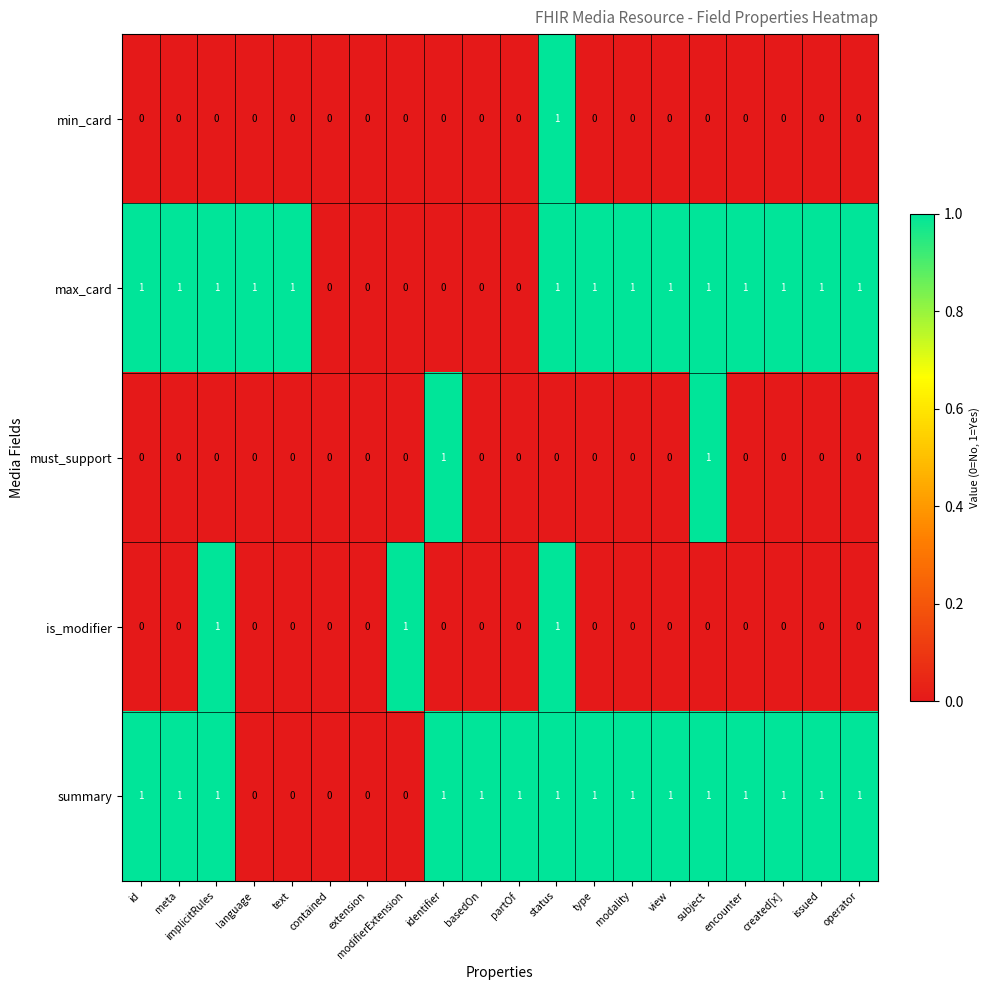

How many is_modifier values are between 0 and 1?

20